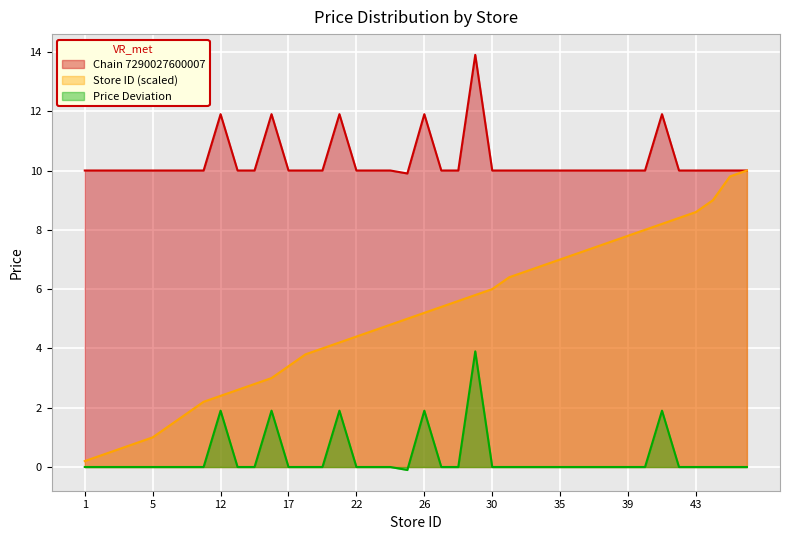

What is the total value across all series at 20?

14.0